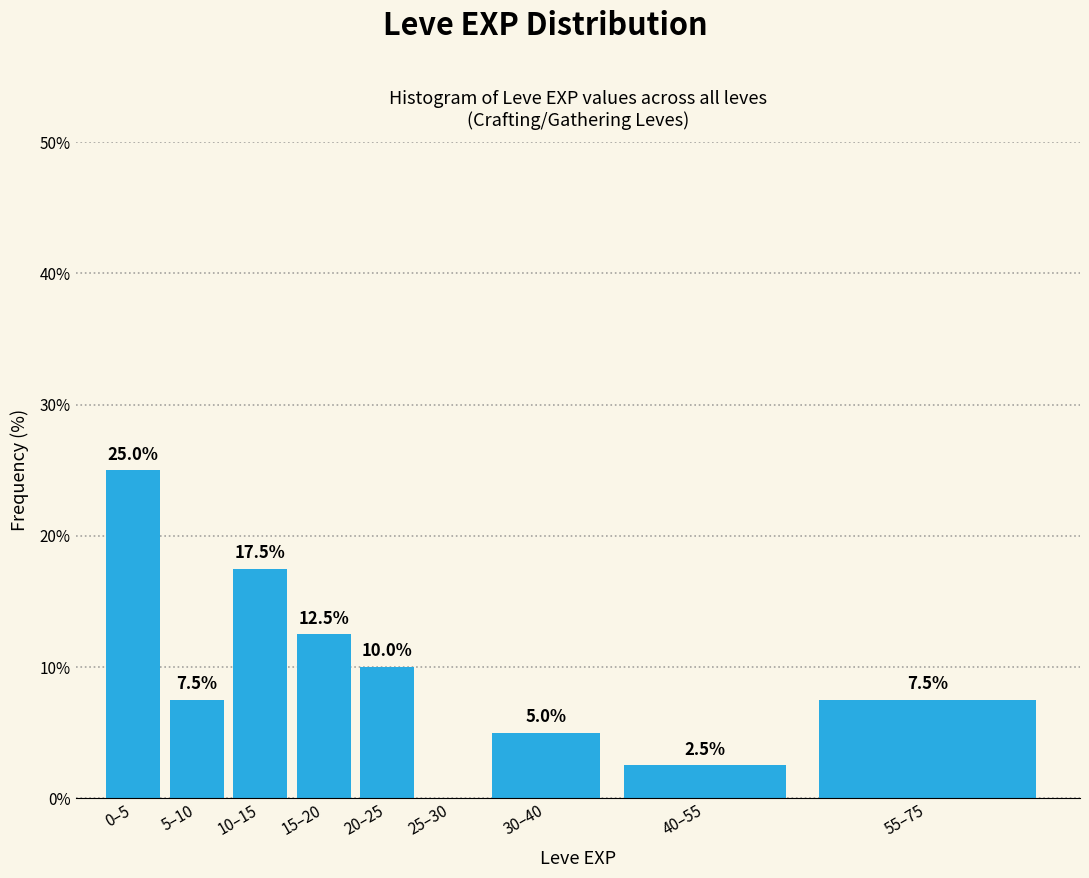

Reading left to right, extract all data points from this chart.

0–5=25.0	5–10=7.5	10–15=17.5	15–20=12.5	20–25=10.0	25–30=0.0	30–40=5.0	40–55=2.5	55–75=7.5